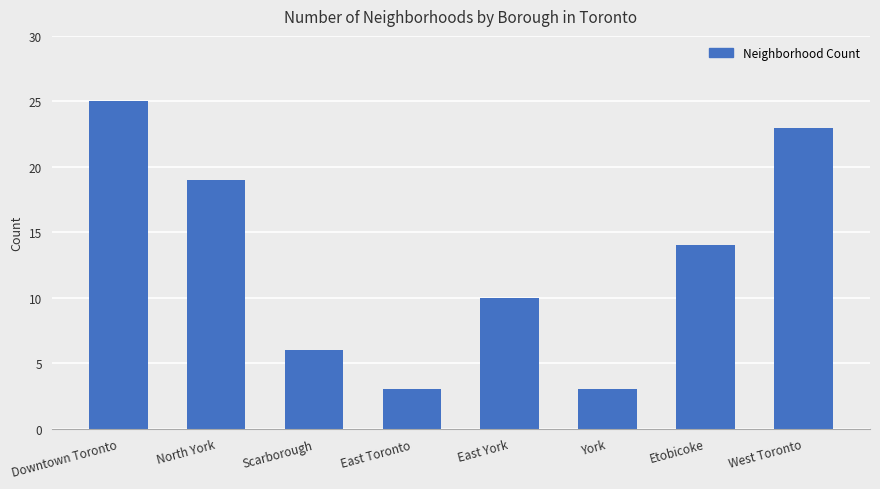

Reading right to left, transcribe all the data shown in this chart.

23	14	3	10	3	6	19	25